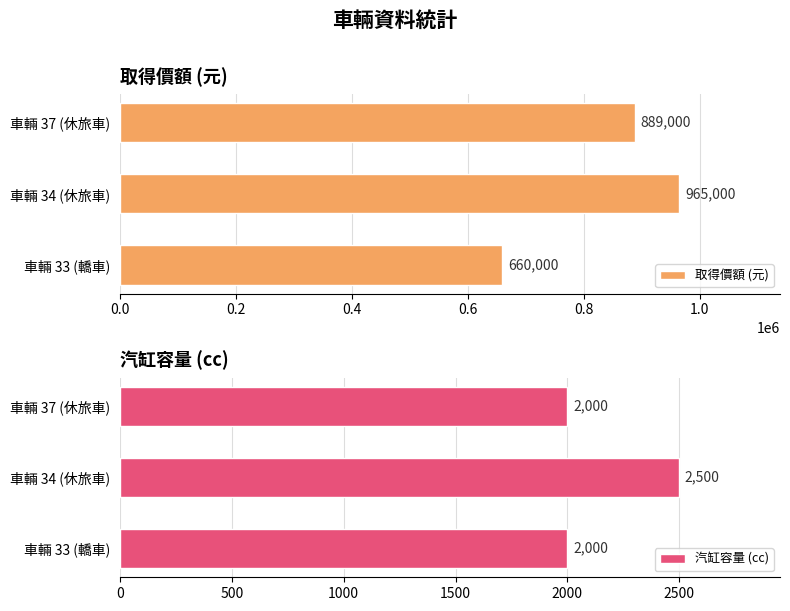

Rank the categories by 取得價額 (元) value from highest to lowest.

車輛 34 (休旅車), 車輛 37 (休旅車), 車輛 33 (轎車)